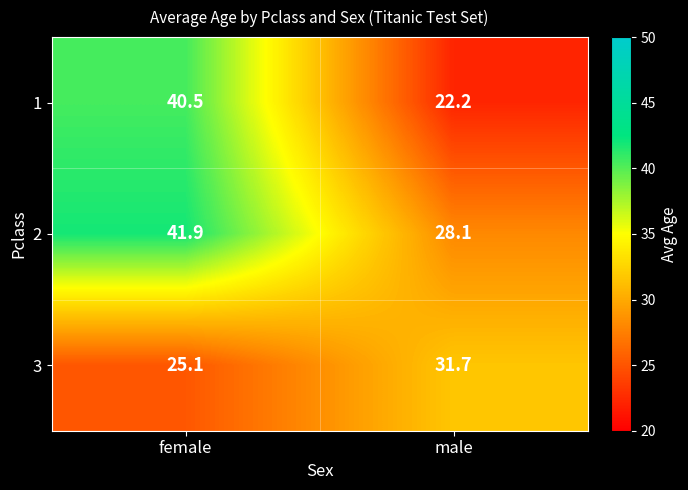

What is the sum of all 3 values?

56.8